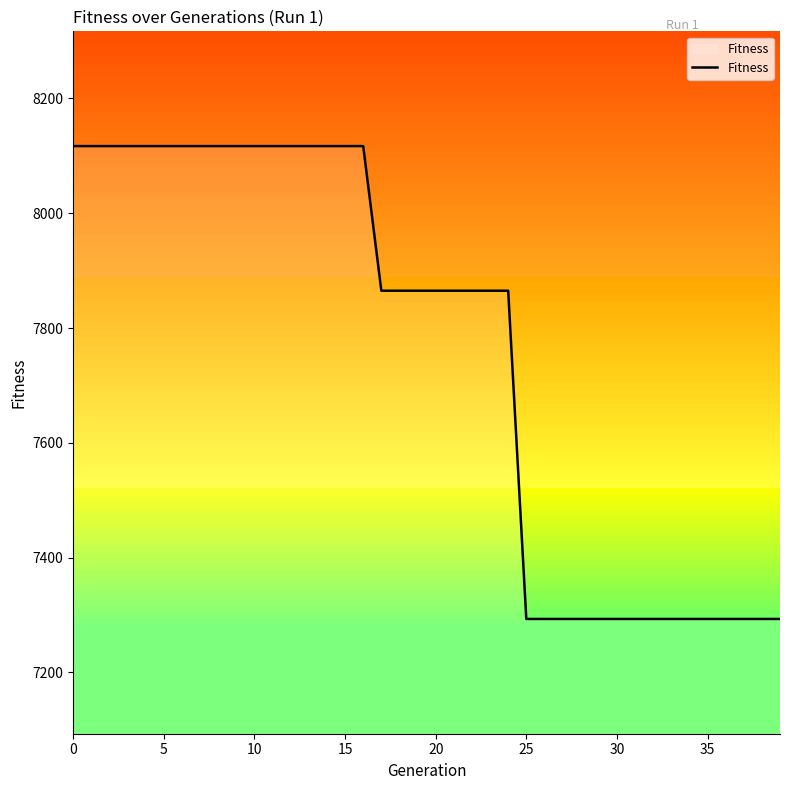

What is the minimum value shown in the chart?

7293